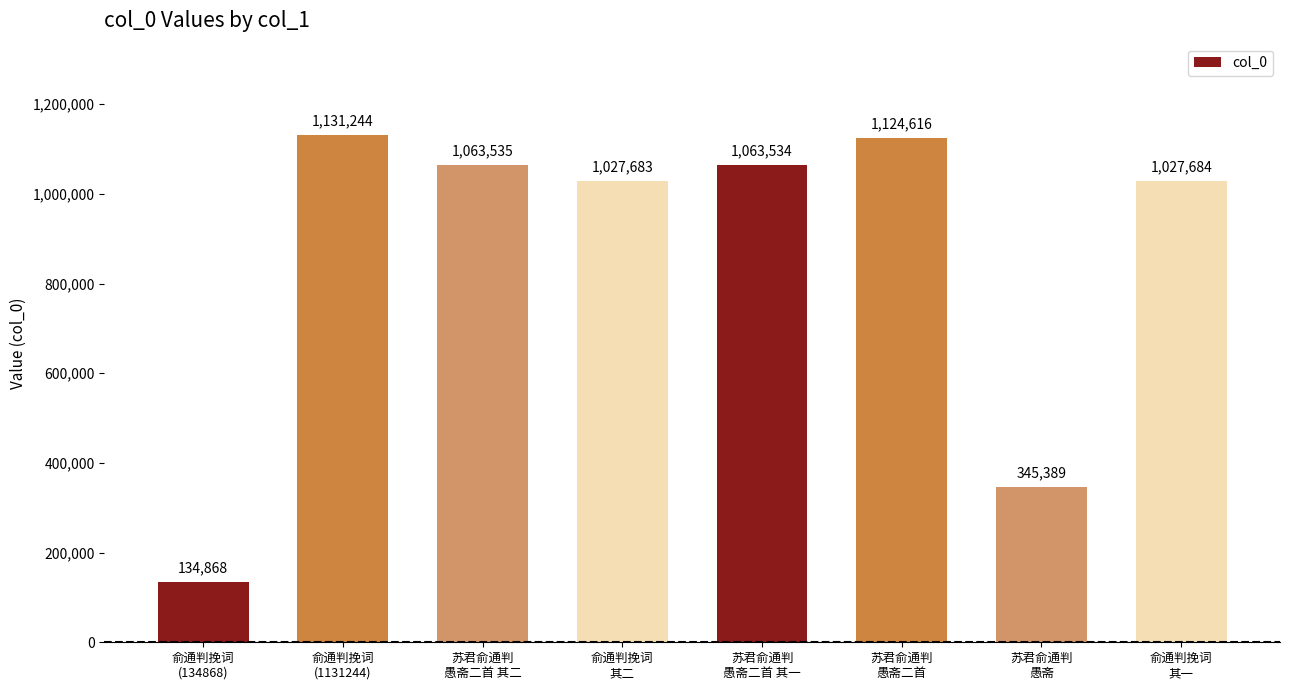

Are the bars horizontal?

No